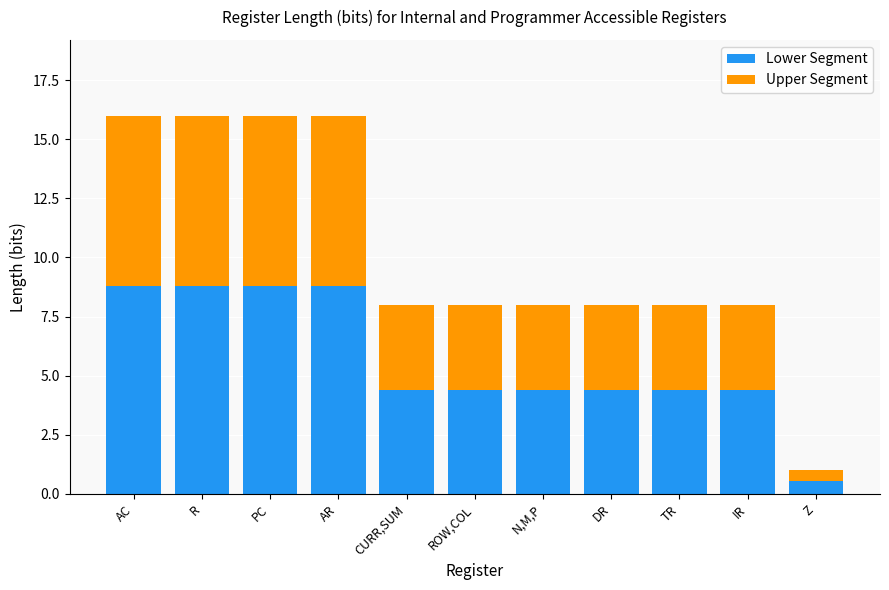

Are the bars horizontal?

No